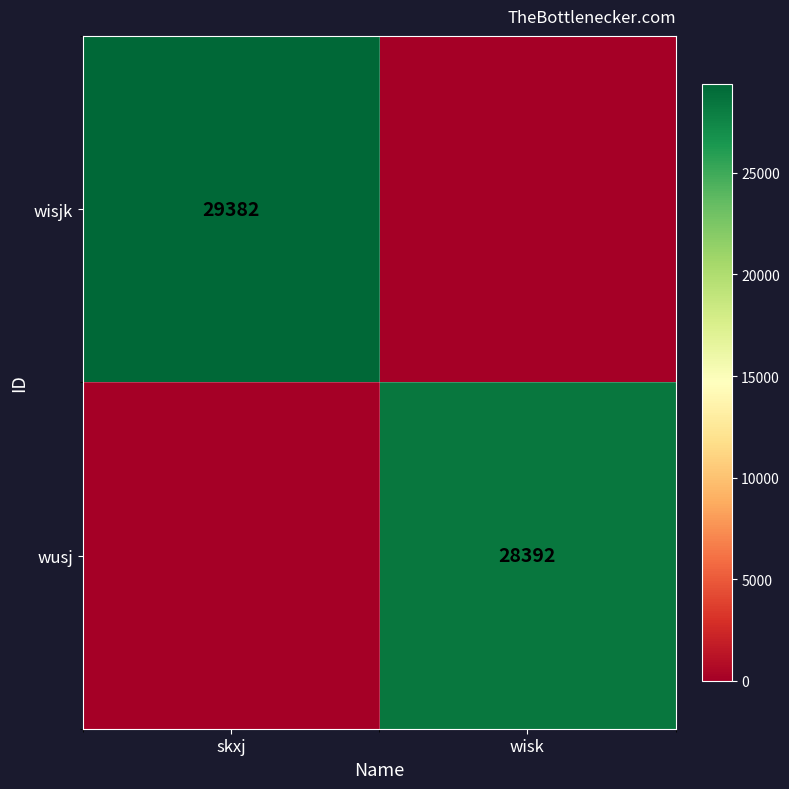

Is the value of wusj at wisk greater than the value of wisjk at skxj?

No